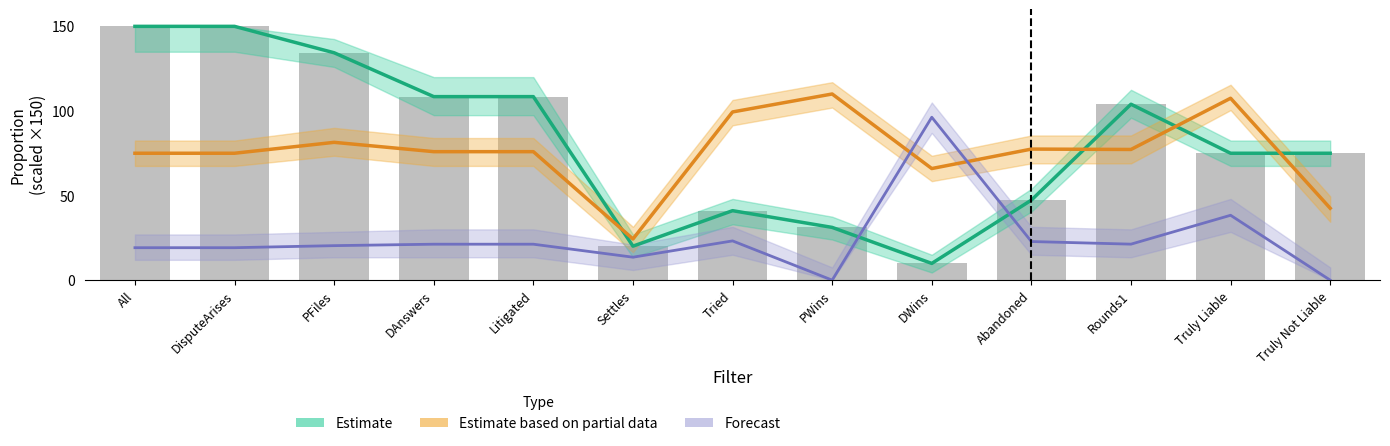

Reading right to left, extract all data points from this chart.

Estimate: 75.0	75.0	104.0	47.3	9.9	31.2	41.1	20.1	108.5	108.5	134.4	150.0	150.0
Estimate based on partial data: 42.5	107.5	77.2	77.5	66.0	110.0	99.4	24.3	75.9	75.9	81.5	75.0	75.0
Forecast: 0.0	38.3	21.3	22.8	96.3	0.0	23.2	13.6	21.2	21.2	20.4	19.2	19.2